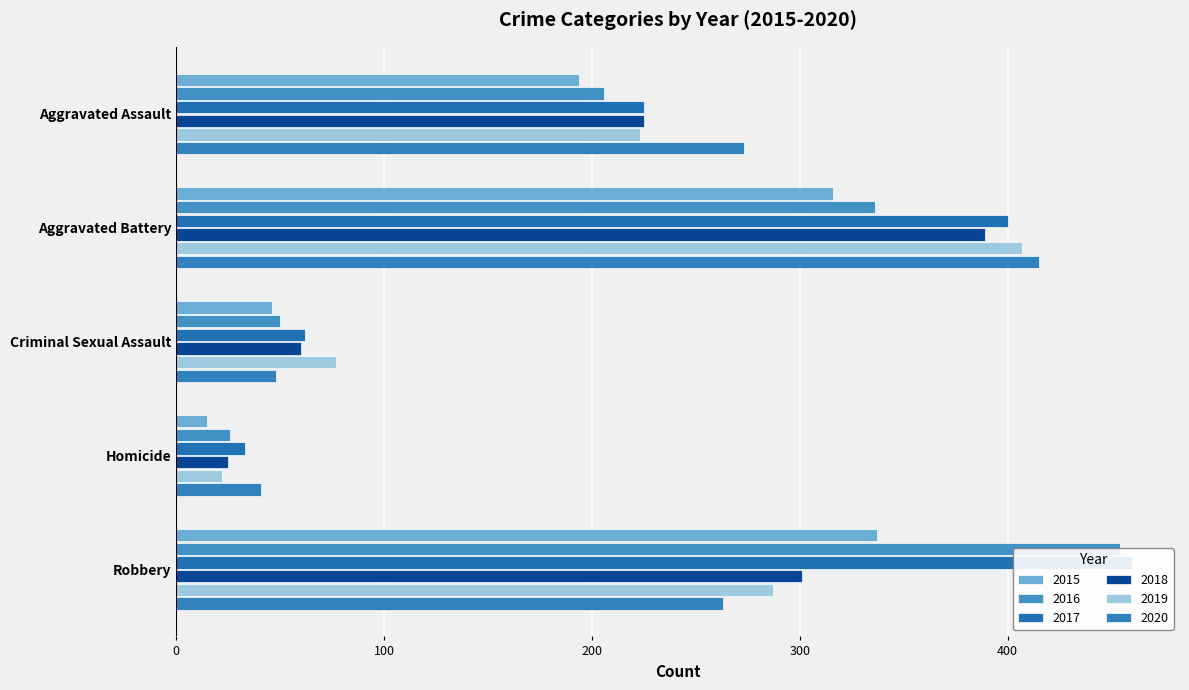

What is the difference between the 2015 values at Criminal Sexual Assault and Aggravated Battery?

270